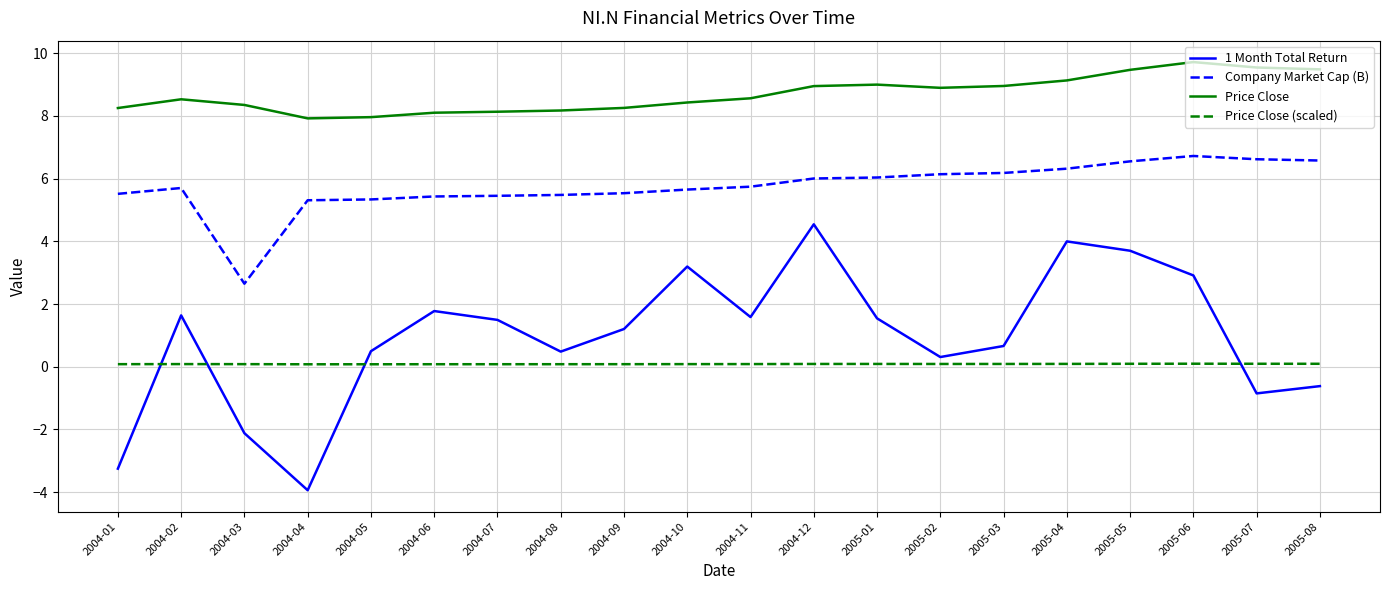

List the series in order of their peak value, highest first.

Price Close, Company Market Cap (B), 1 Month Total Return, Price Close (scaled)